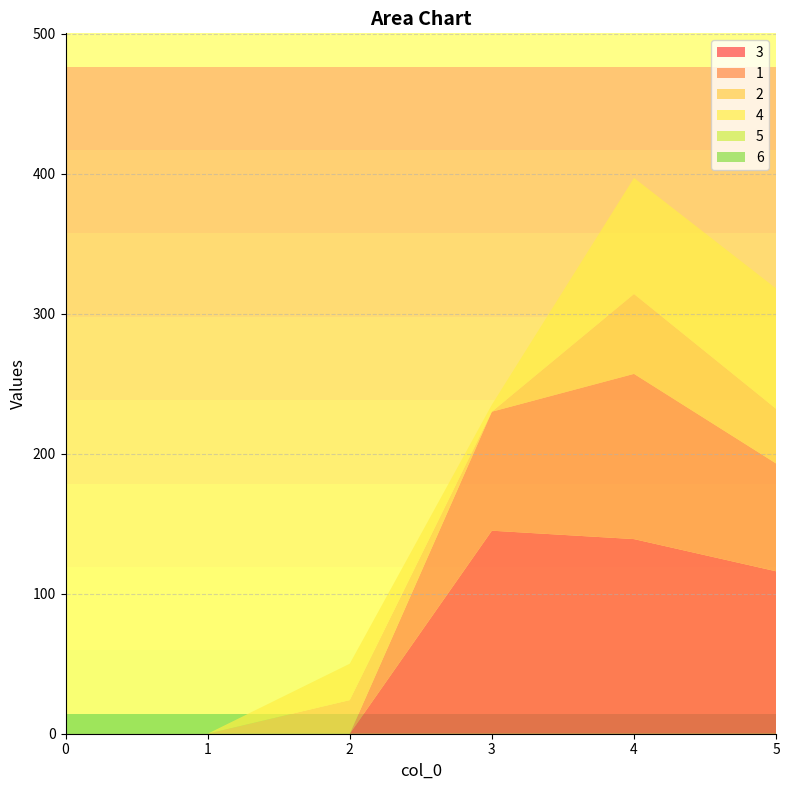

Reading left to right, list all the values displayed in this chart.

3: 0	0	0	145	139	116
1: 0	0	0	85	118	77
2: 0	0	24	0	57	39
4: 0	0	26	5	83	86
5: 0	0	0	0	0	0
6: 0	0	0	0	0	0